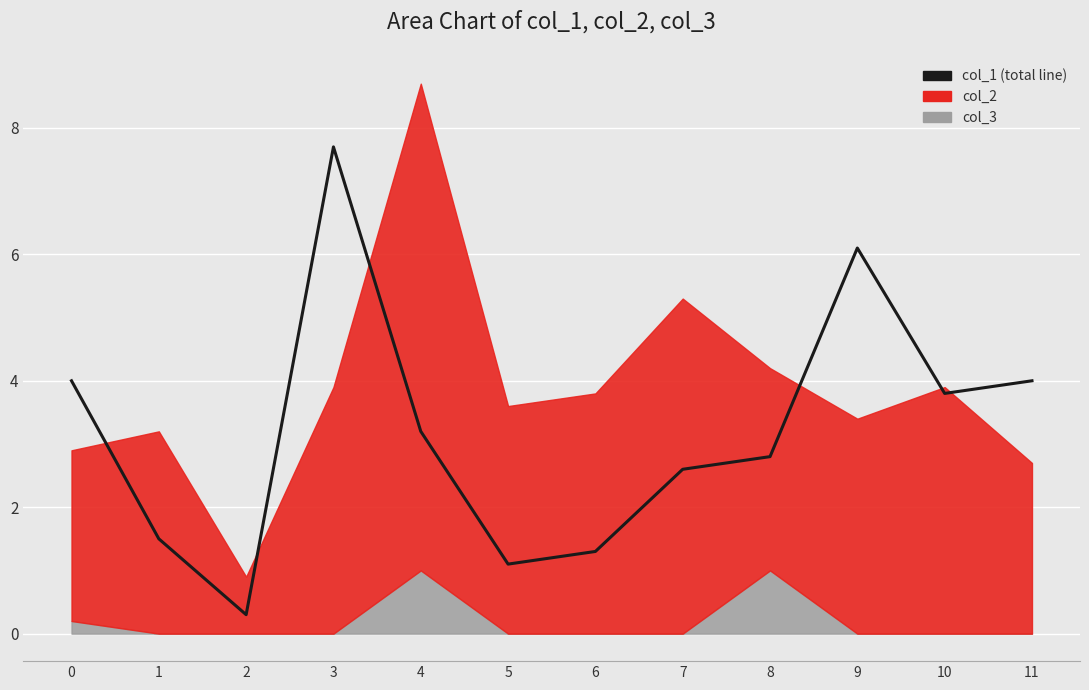

Reading left to right, transcribe all the data shown in this chart.

0=4.0	1=1.5	2=0.3	3=7.7	4=3.2	5=1.1	6=1.3	7=2.6	8=2.8	9=6.1	10=3.8	11=4.0